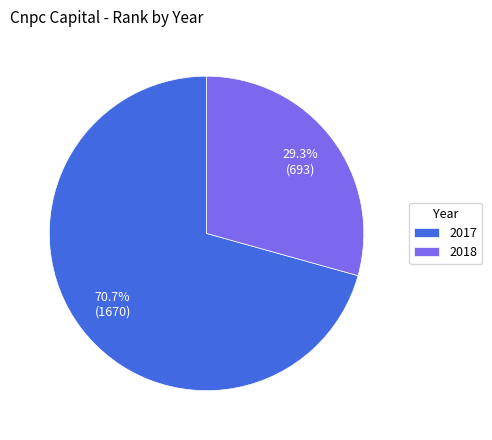

How many segments does this pie chart have?

2